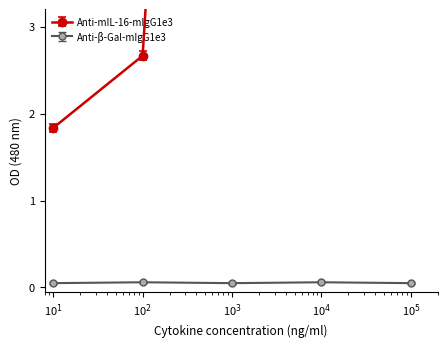

True or false: Anti-β-Gal-mIgG1e3 has more than 2 interior local peaks.

False